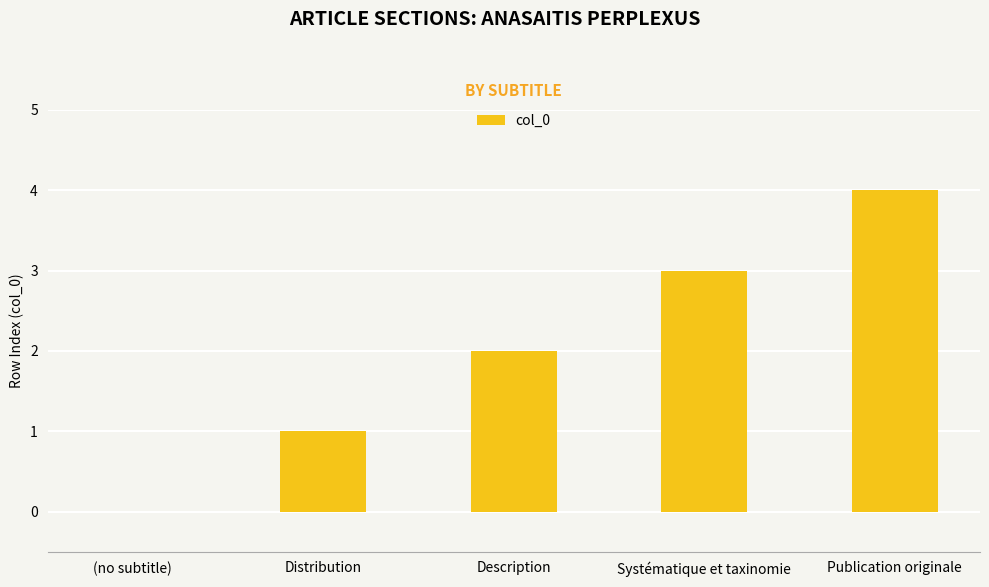

What is the sum of the values at Description and Distribution?

3